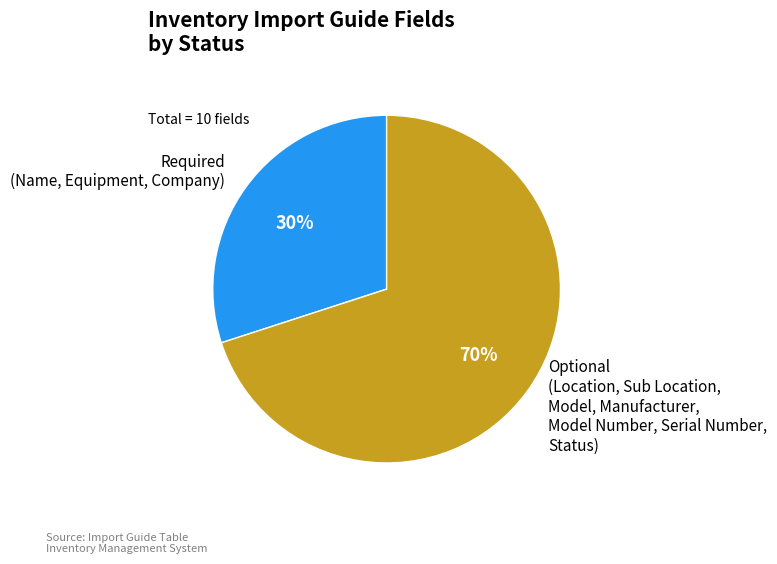

True or false: Optional (Location, Sub Location, Model, Manufacturer, Model Number, Serial Number, Status) accounts for 70% of the total.

True